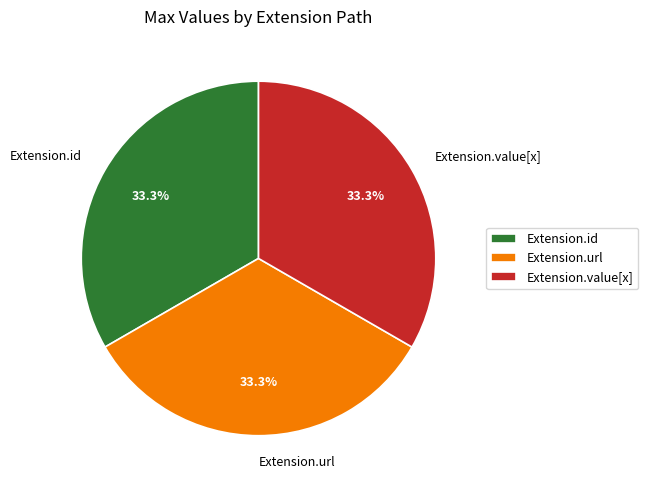

To the nearest percent, what is the difference between the largest and smallest slice percentages?

0%